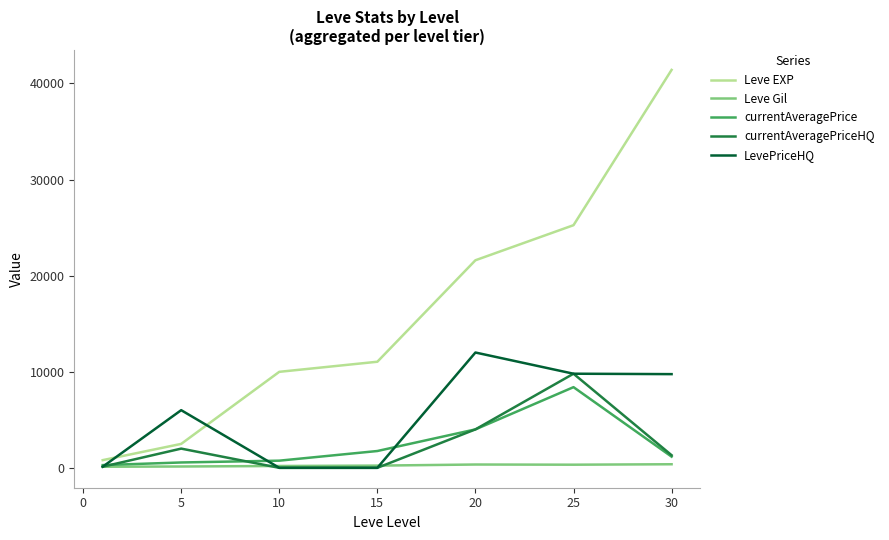

Which series has the largest total across all categories?

Leve EXP